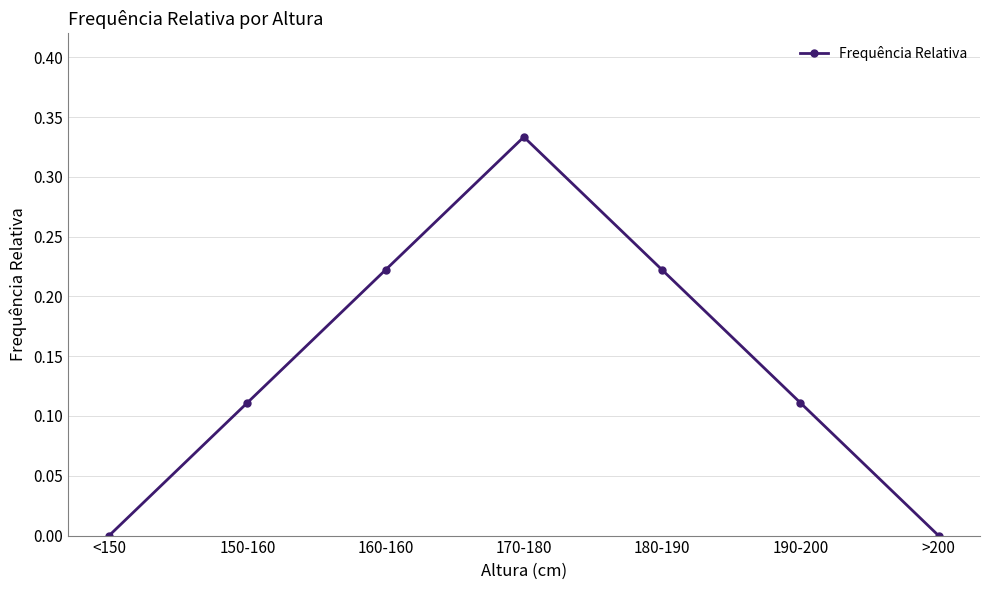

What is the change in value from 160-160 to 170-180?

+0.1